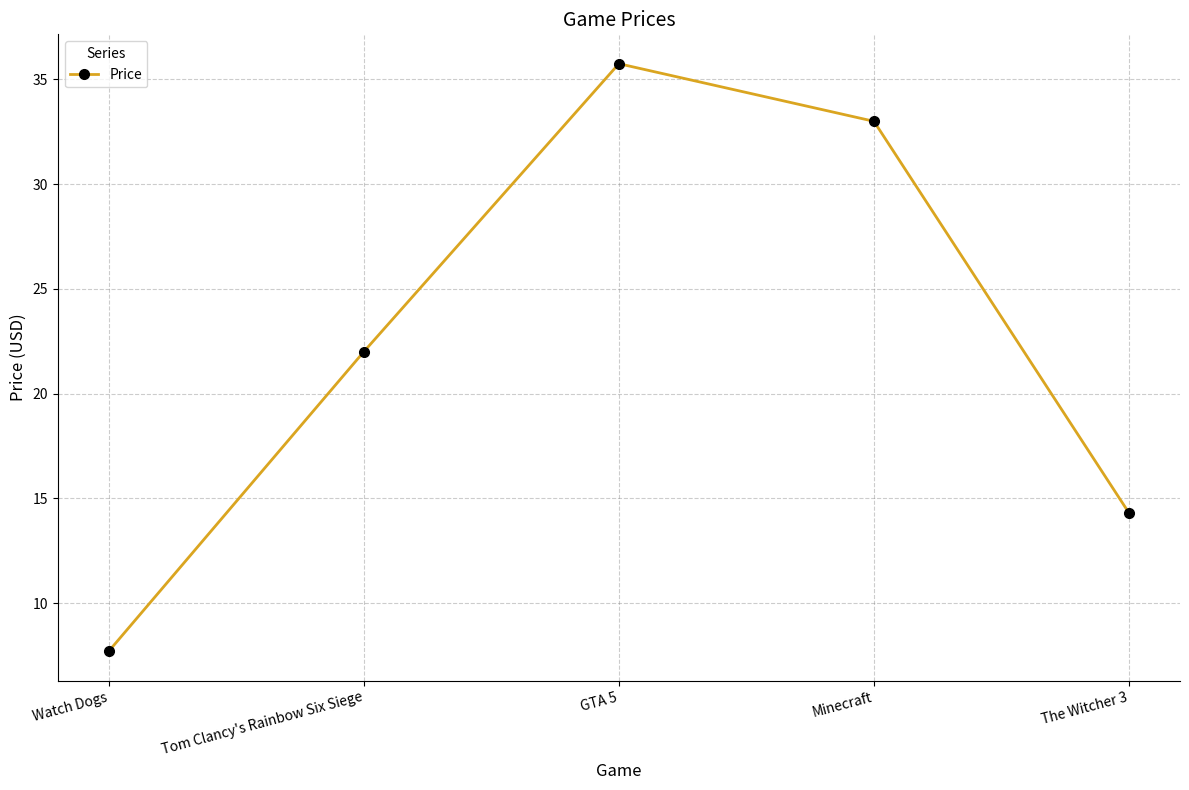

Reading right to left, transcribe all the data shown in this chart.

The Witcher 3=14.3	Minecraft=33.0	GTA 5=35.8	Tom Clancy's Rainbow Six Siege=22.0	Watch Dogs=7.7